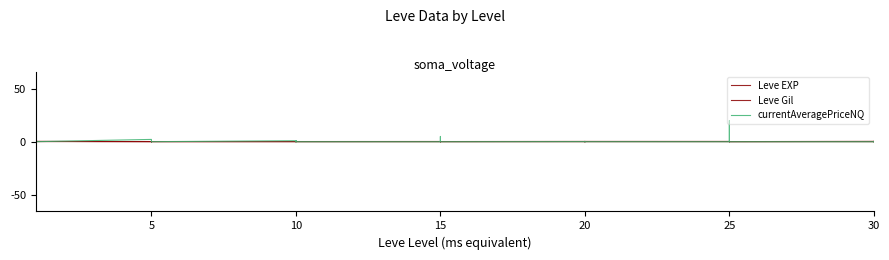

What is the difference between the maximum and second lowest values in the Leve EXP series?

899.0